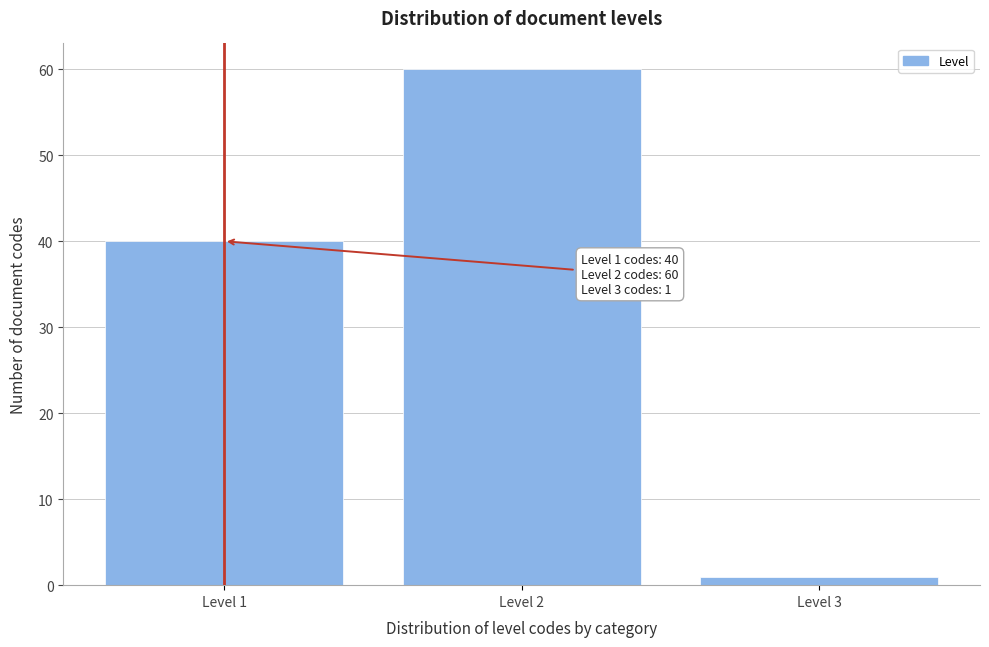

Reading left to right, transcribe all the data shown in this chart.

Level 1=40	Level 2=60	Level 3=1